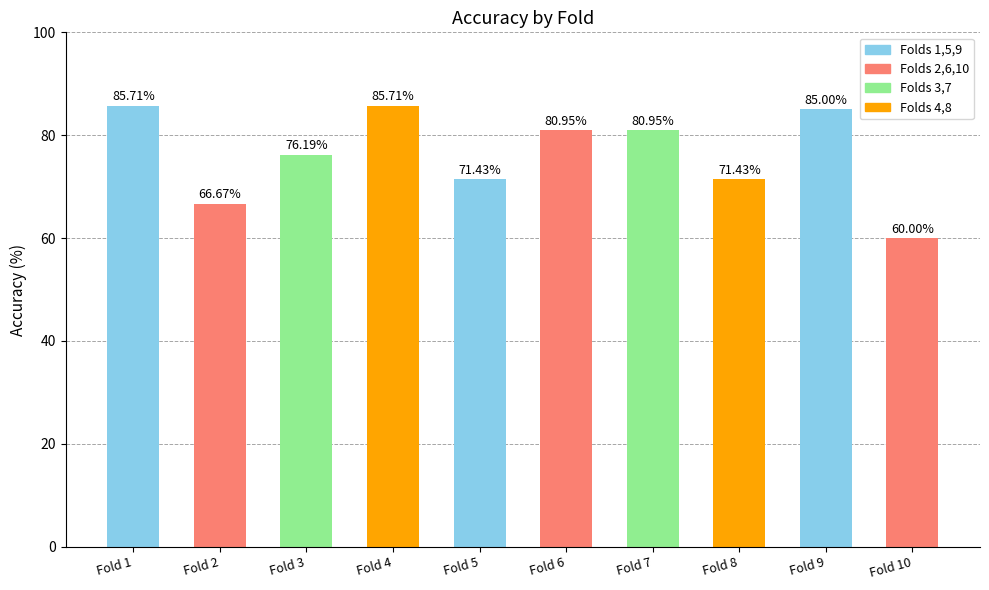

What is the difference between the values at Fold 9 and Fold 1?

0.7